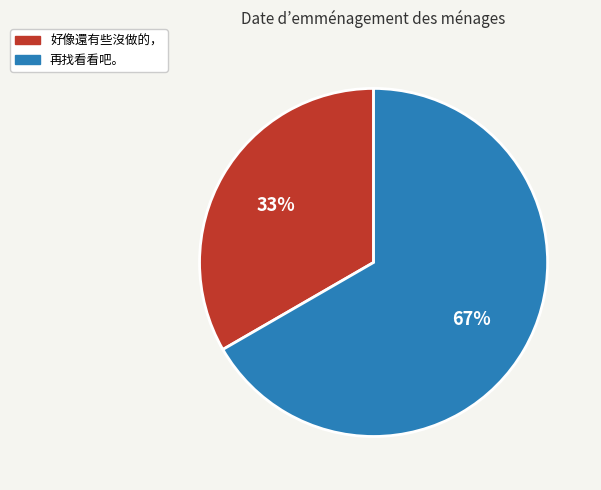

Is it true that 好像還有些沒做的， is 42% of the pie?

False